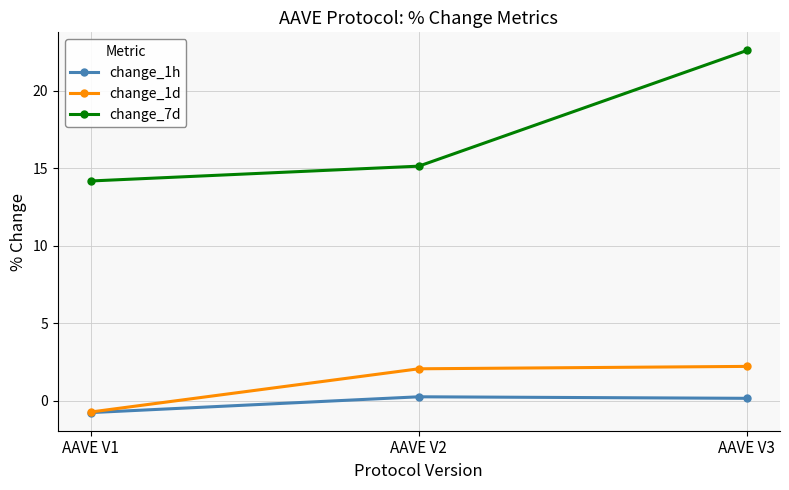

How many lines are shown in the chart?

3